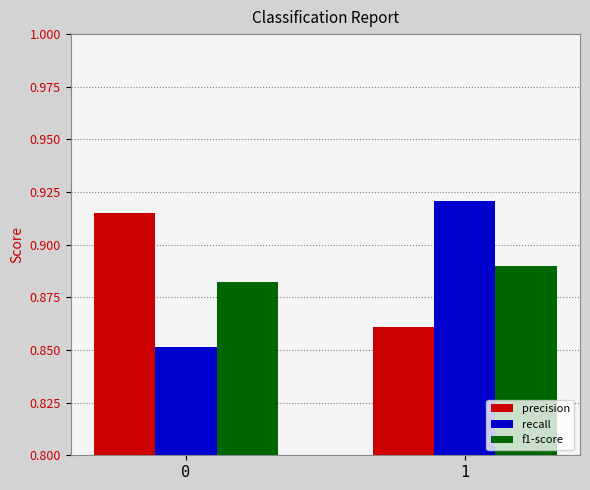

What is the spread (max minus min) of values at 0?

0.1